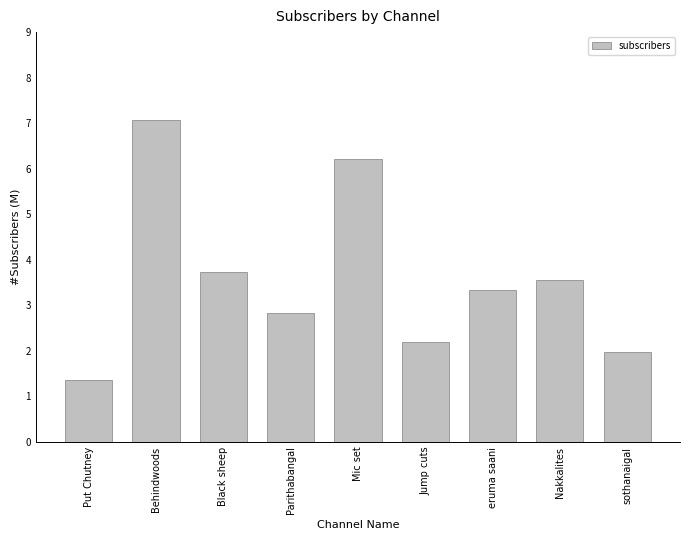

The value at sothanaigal is 2.0. True or false?

True